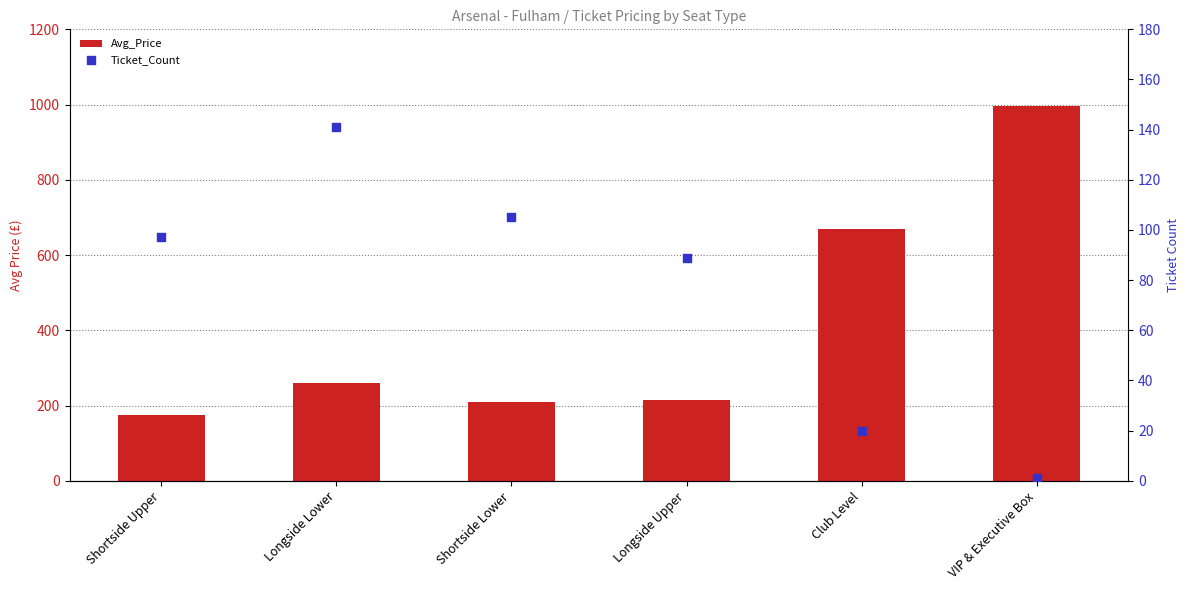

At how many categories does at least one series exceed 146?

6